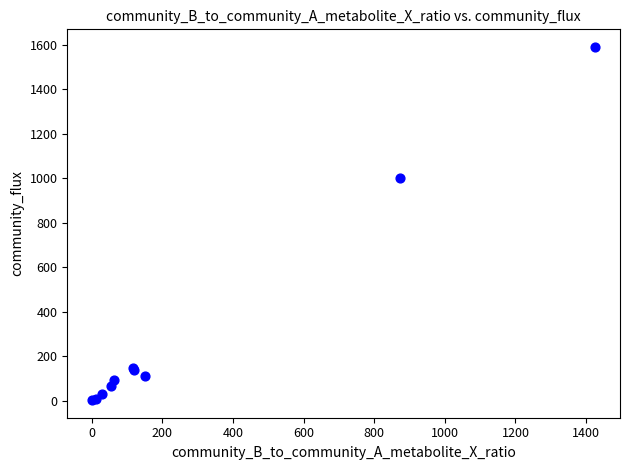

What Y value in the scatter plot is closest to 795?

999